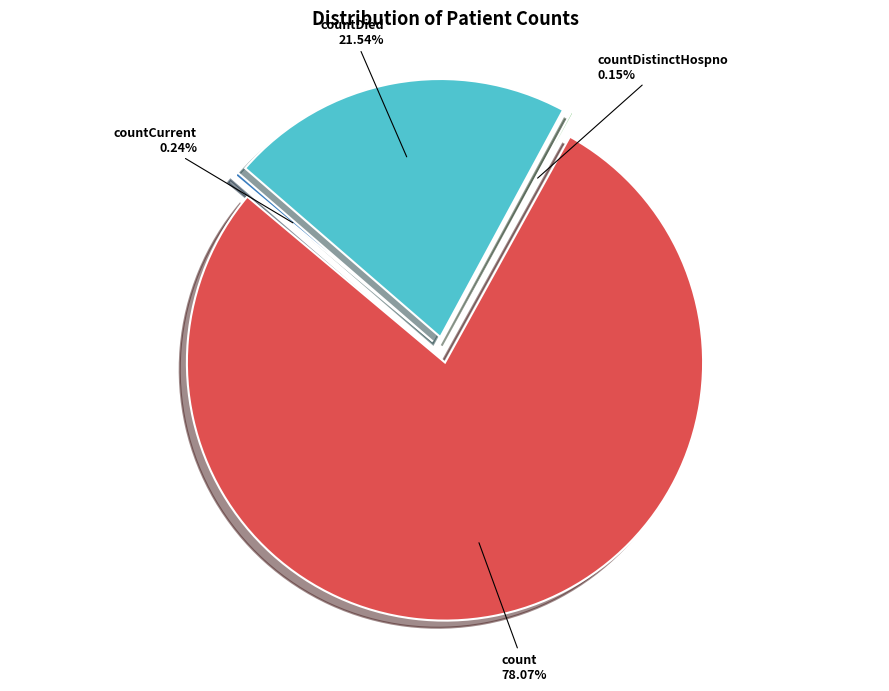

Is there any slice that represents more than half of the pie?

Yes